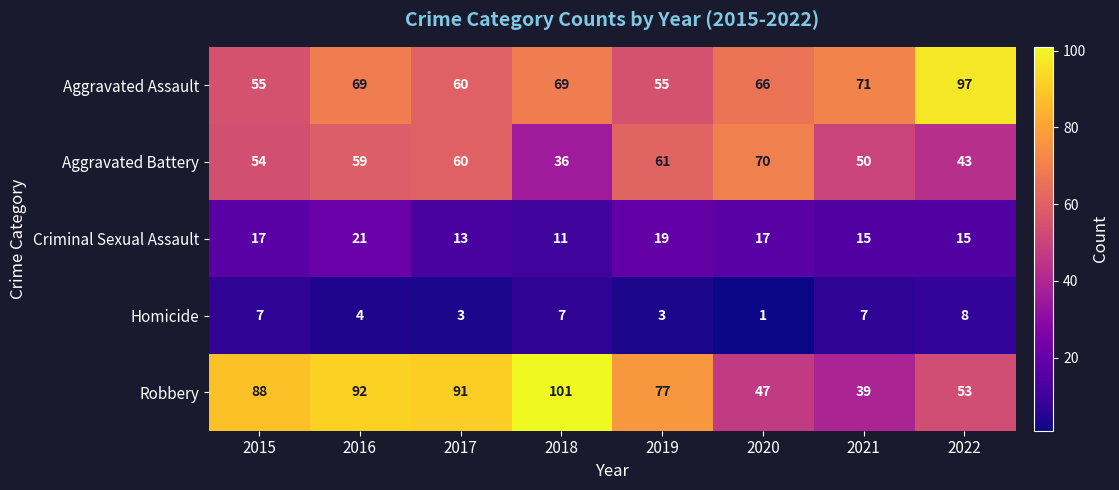

The value of Aggravated Assault at 2020 is 37. True or false?

False